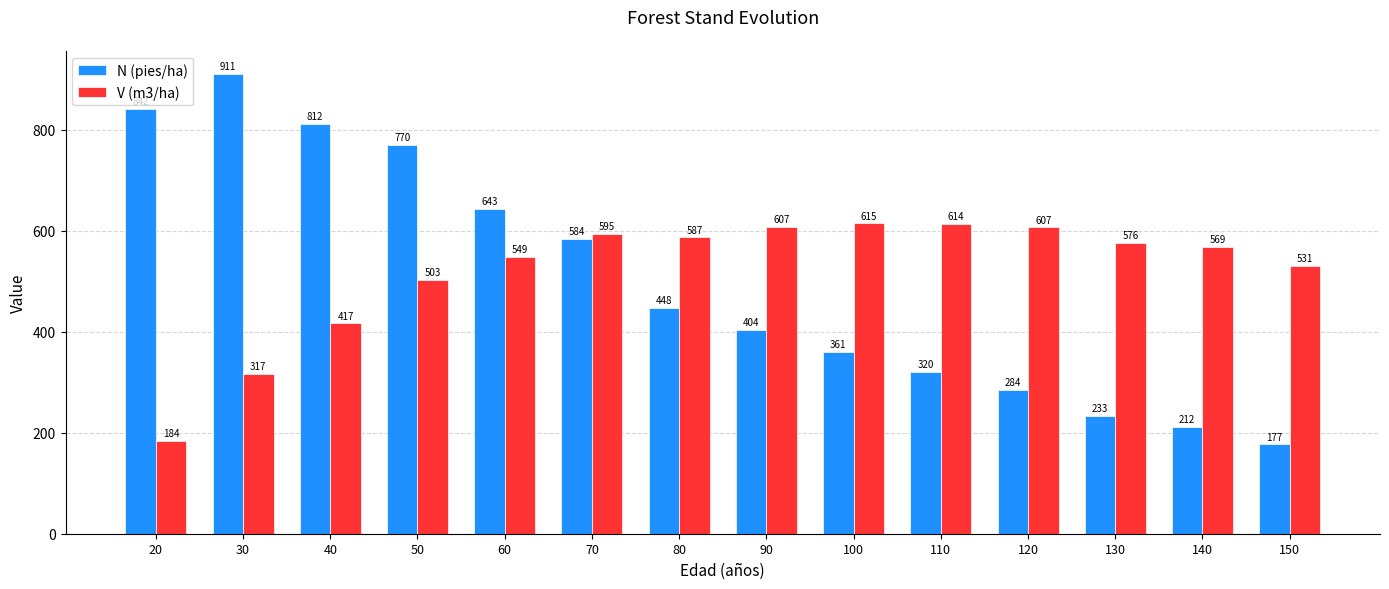

How many values in the N (pies/ha) series are below 447?

7